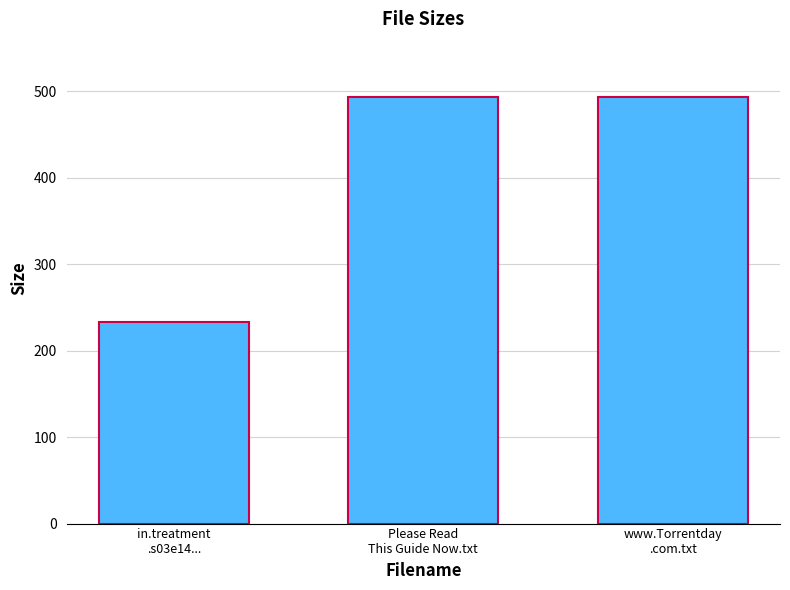

What is the difference between the maximum and minimum values?

260.2